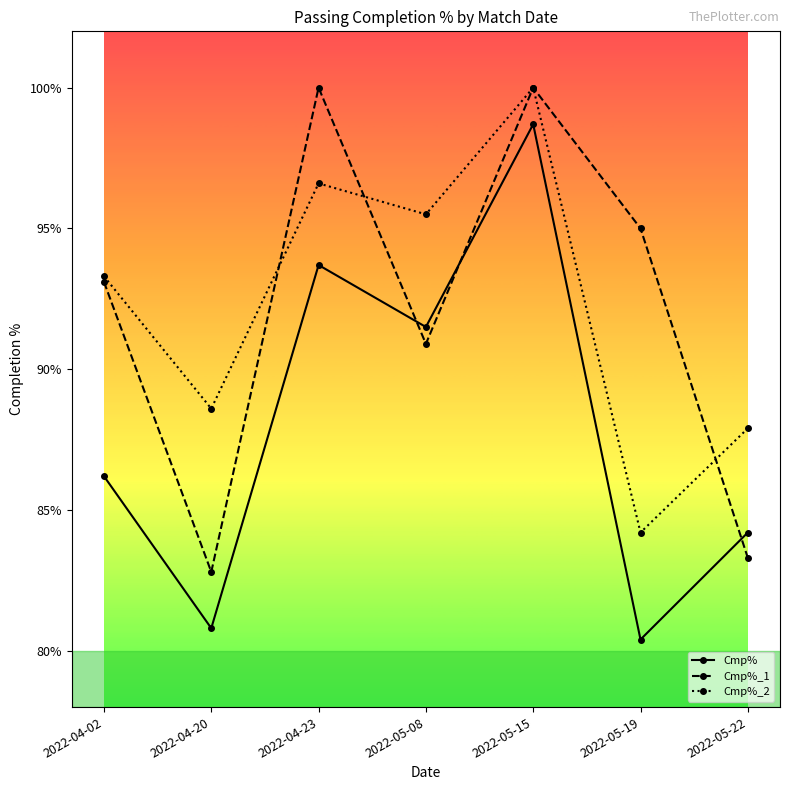

How many lines are shown in the chart?

3